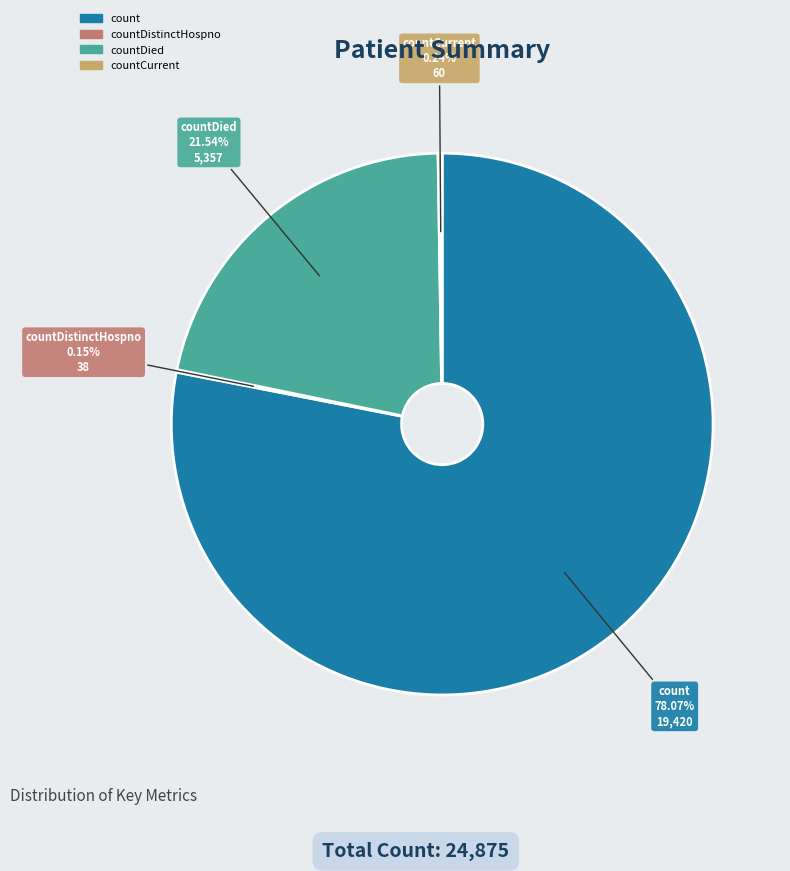

Which category accounts for the majority?

count